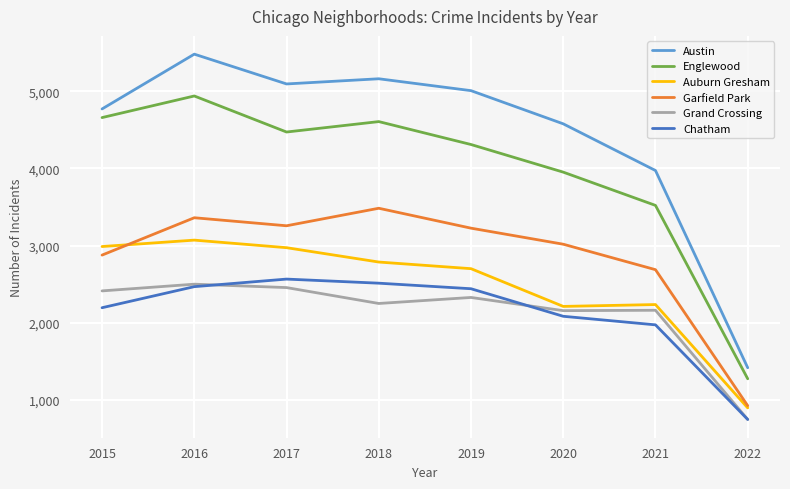

What are all the series names shown in the legend?

Austin, Englewood, Auburn Gresham, Garfield Park, Grand Crossing, Chatham